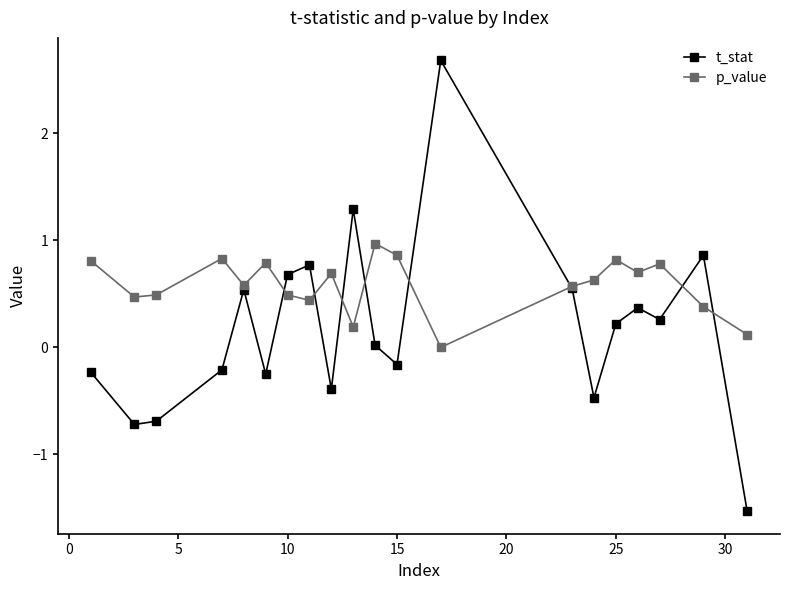

How many lines are shown in the chart?

2